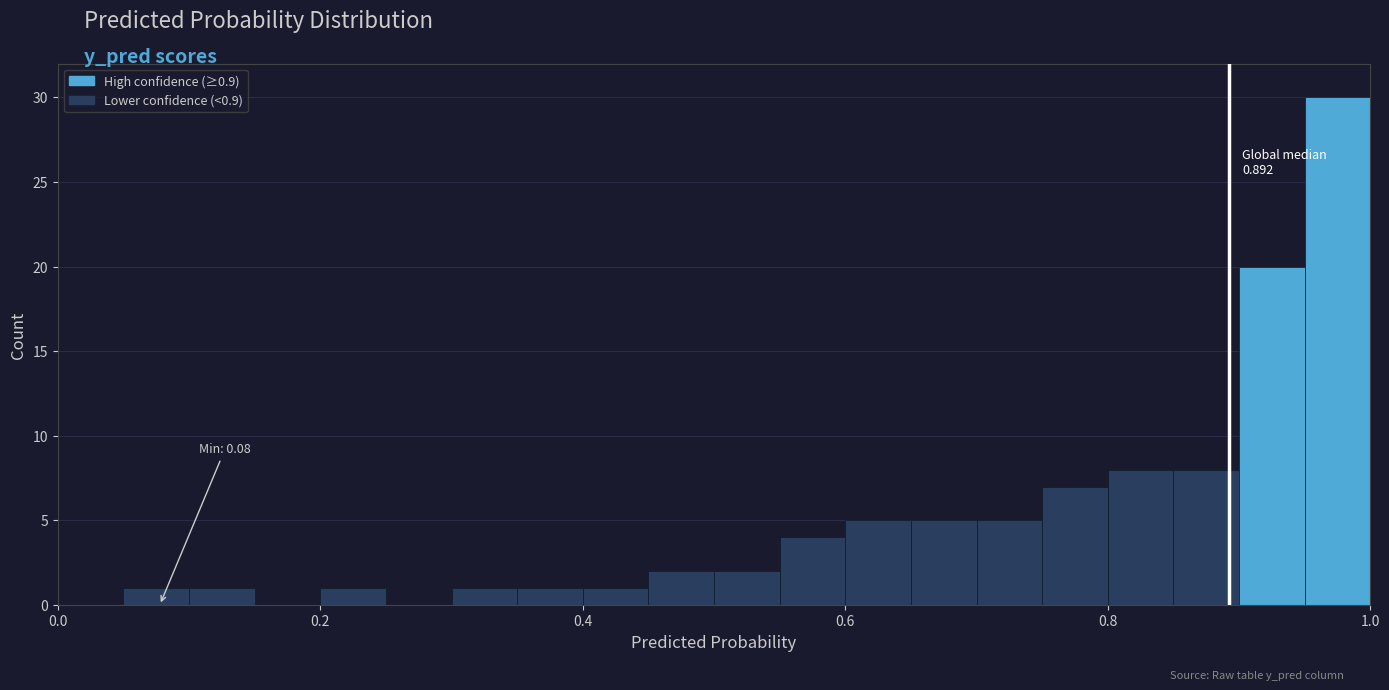

Read against the x-axis, roughly where is the centre of the tallest bar?

0.98